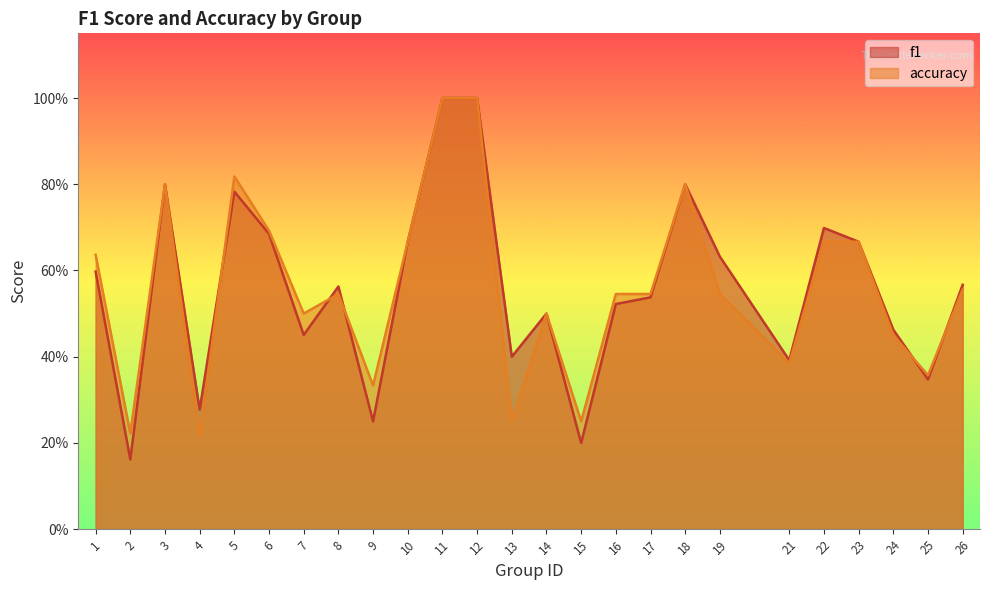

List the series in order of their peak value, highest first.

f1, accuracy